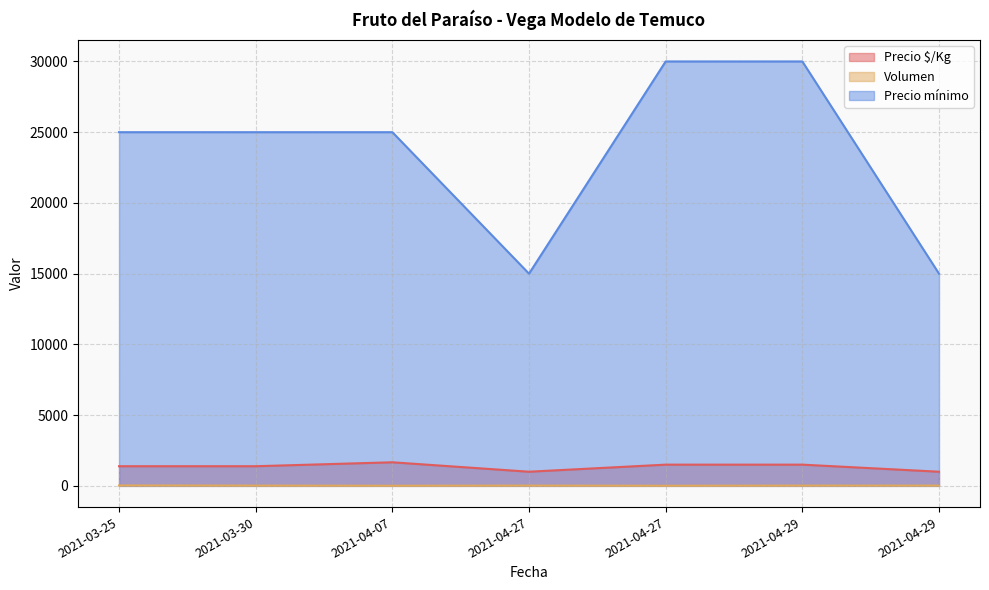

What is the label of the 5th point from the right?

2021-04-07